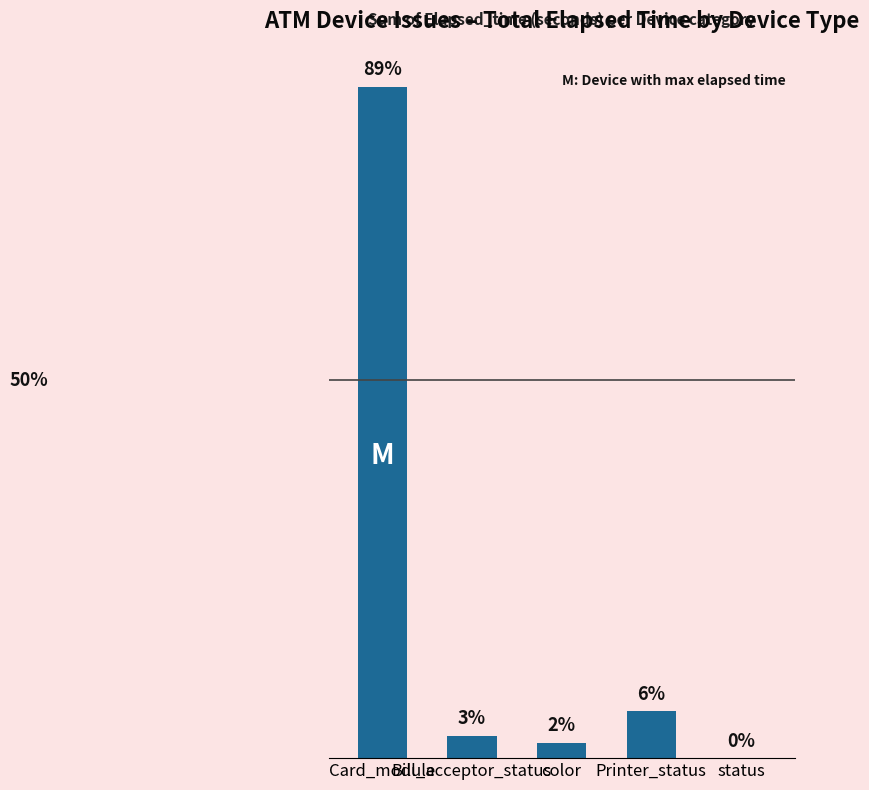

How many data points are less than 8851?

2